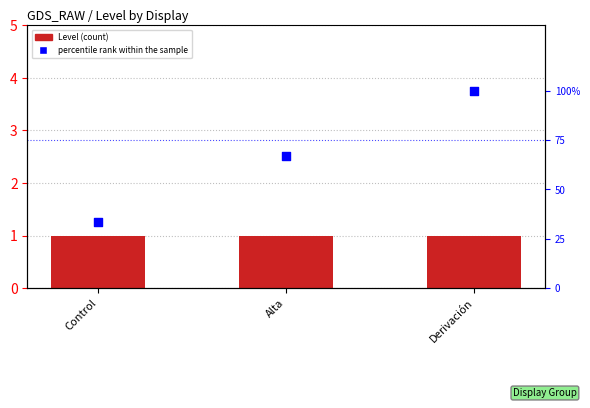

What is the total value across all series at Control?

34.3